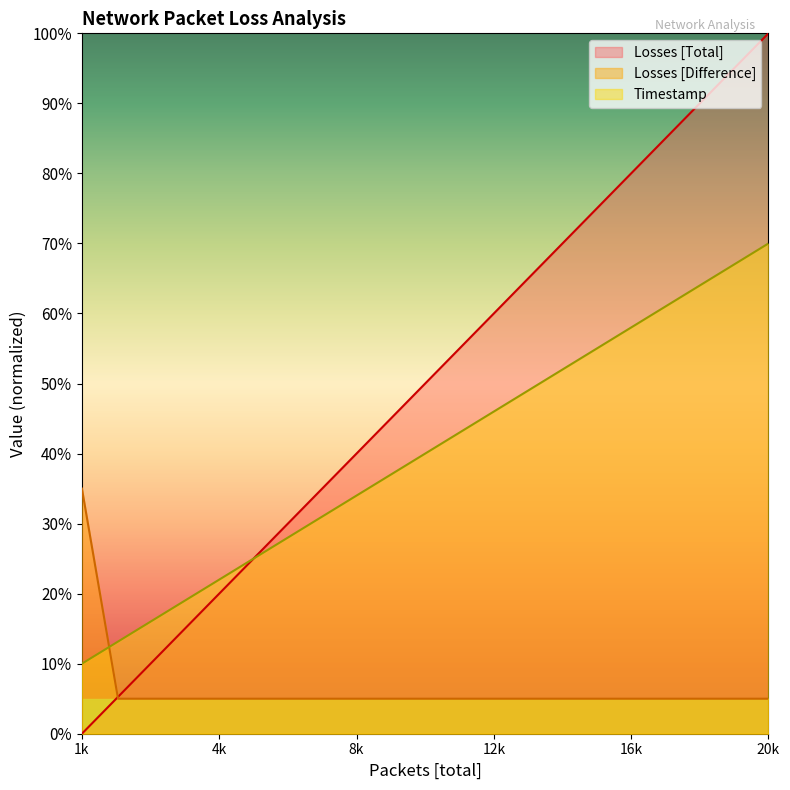

True or false: Losses [Difference] has more than 0 interior local peaks.

False